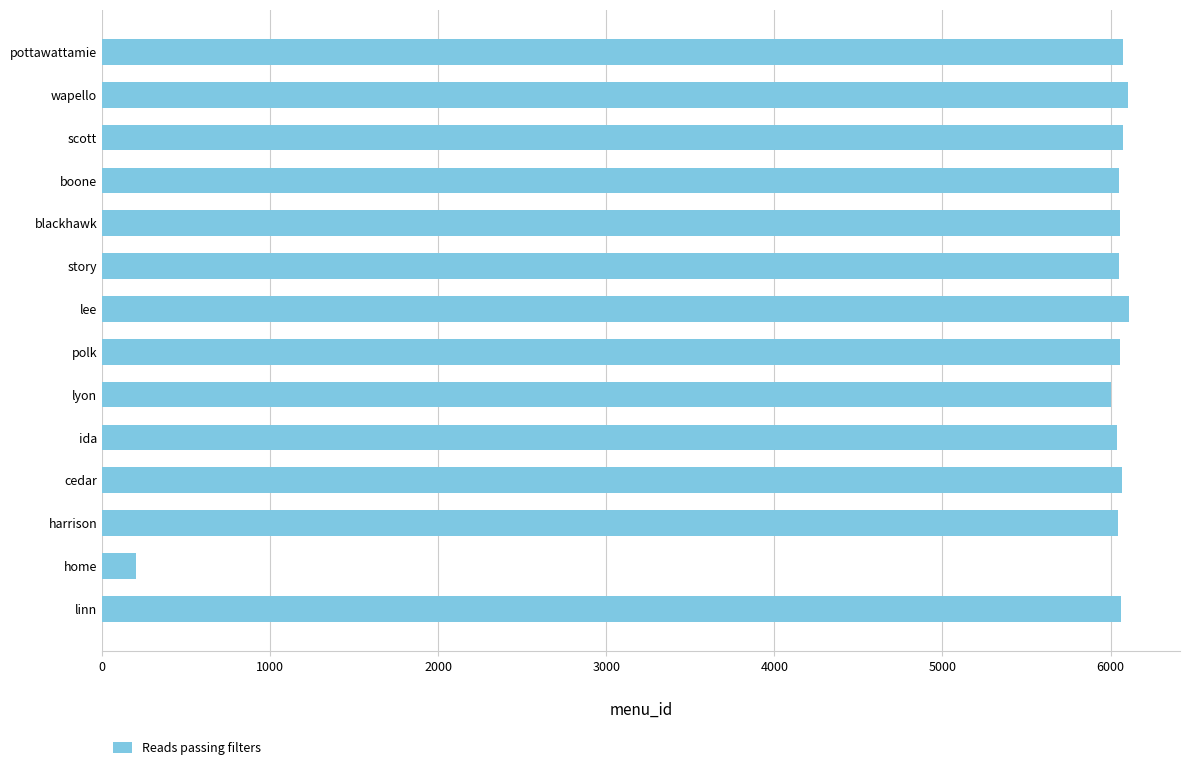

The value at story is 6053. True or false?

True